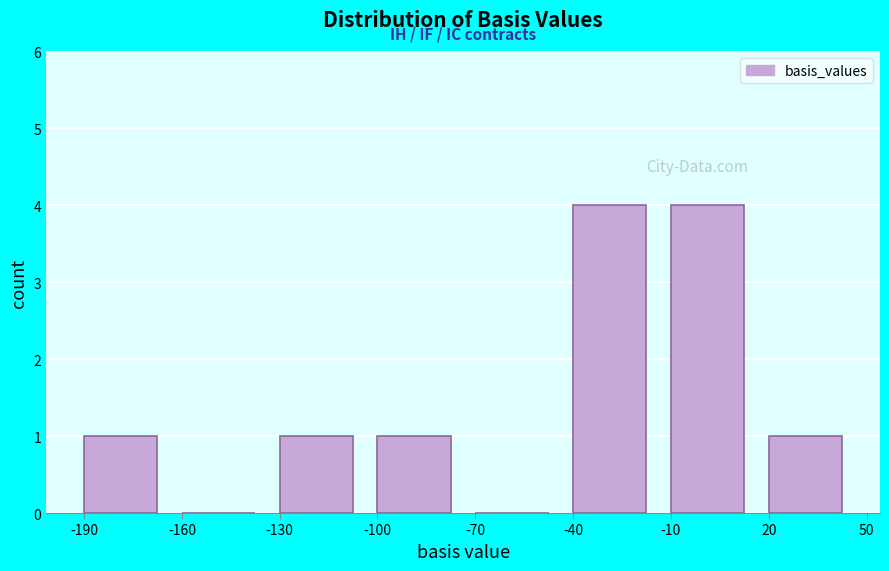

How tall is the bar that spans -40 to -10 on the x-axis? The values are not printed on the chart, so give them approximately, as read against the axis.

4